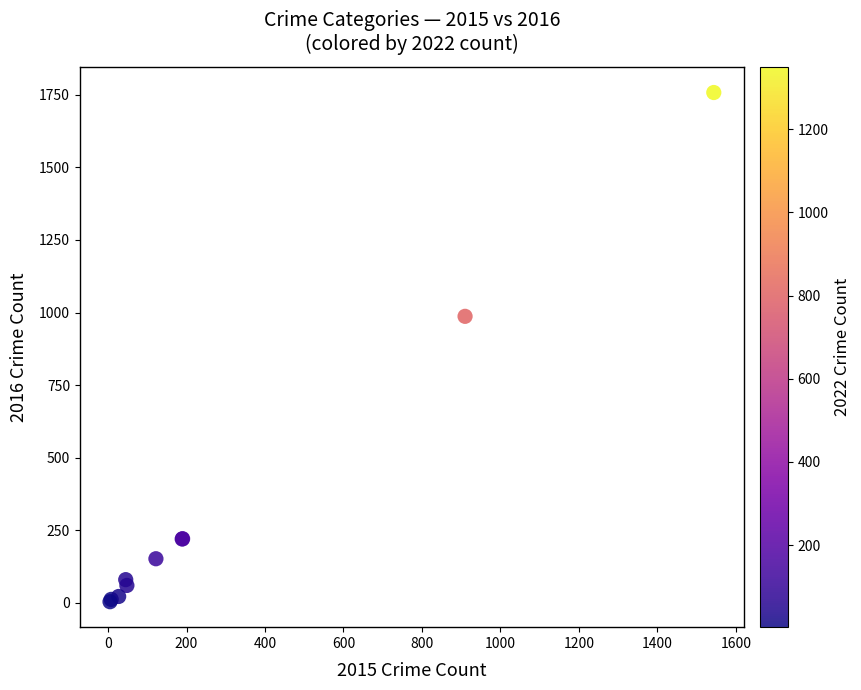

What Y value in the scatter plot is closest to 881?

987